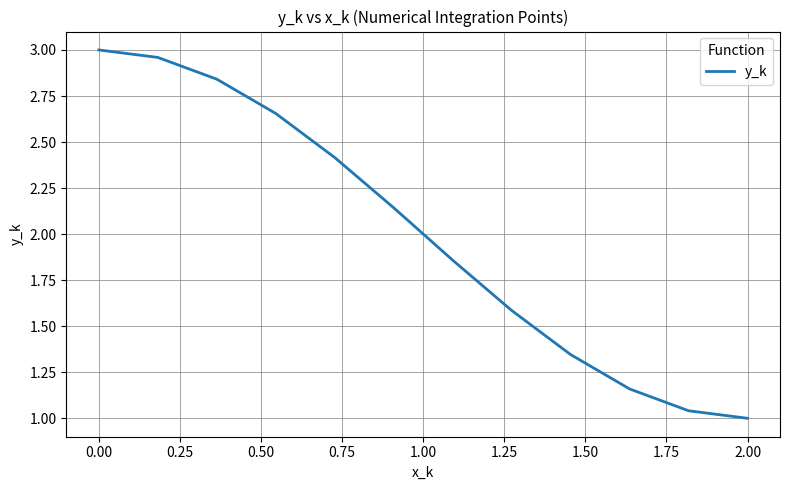

What is the difference between the maximum and minimum values?

2.0